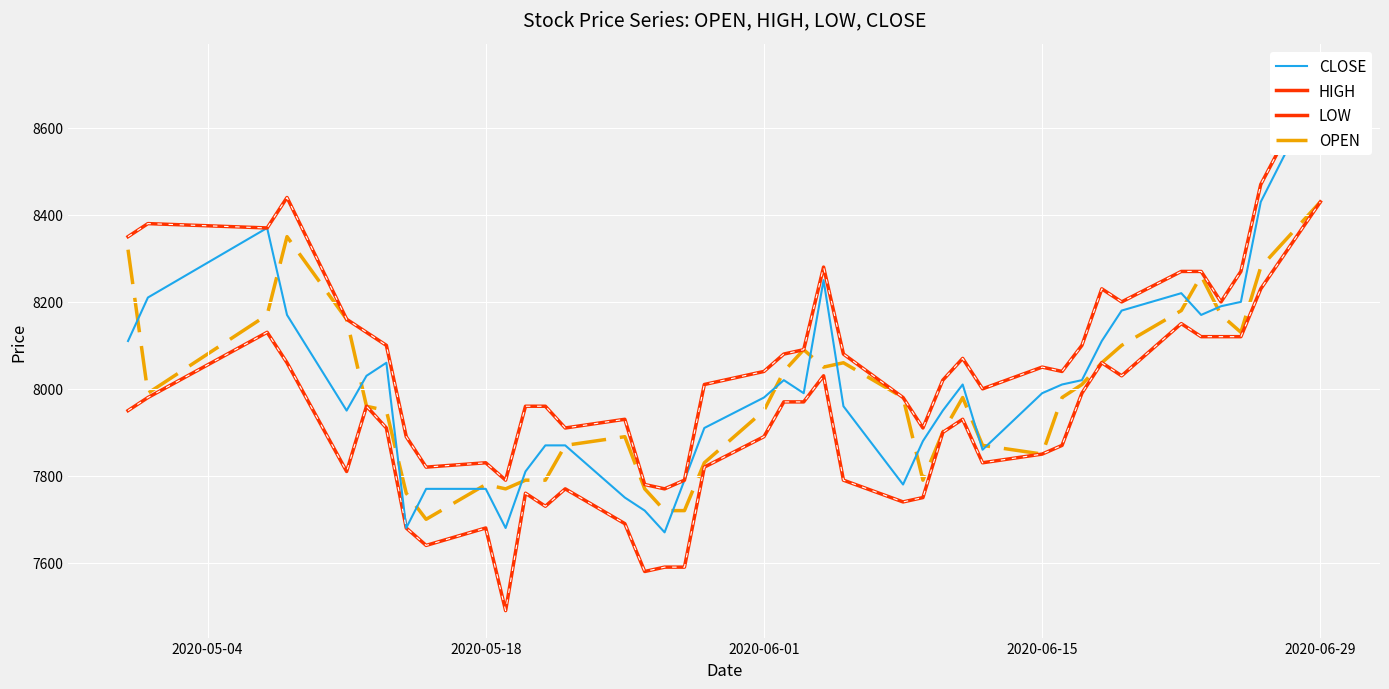

True or false: HIGH and CLOSE intersect in this chart.

False